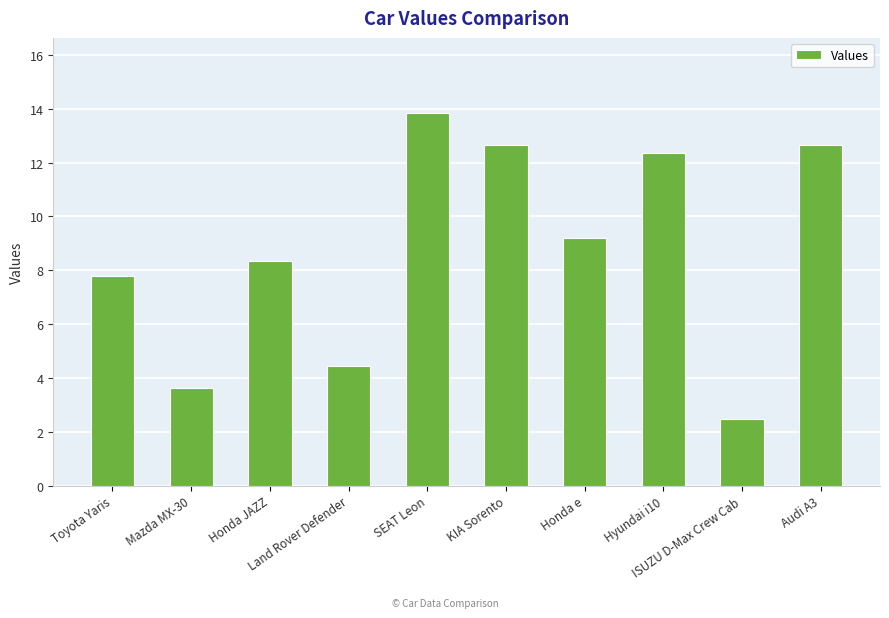

The value at Hyundai i10 is 12.3. True or false?

True